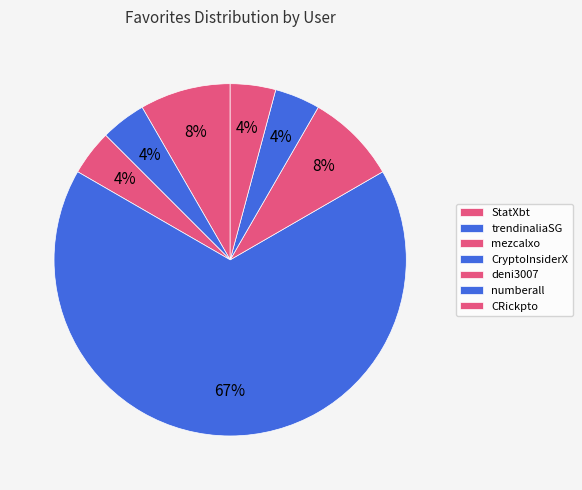

Which slice is the largest?

CryptoInsiderX